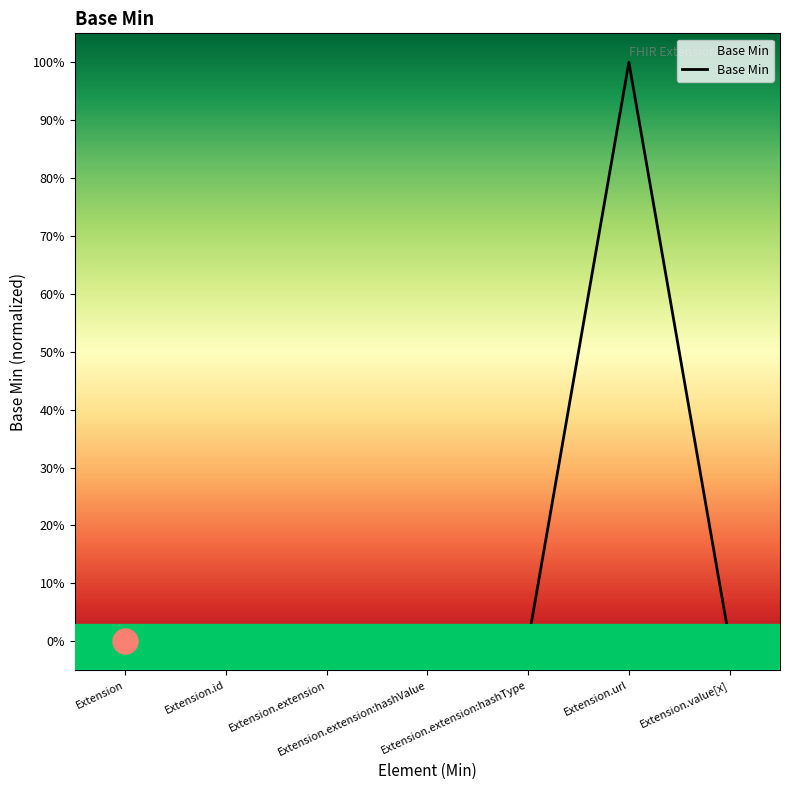

How many points are higher than both their immediate neighbors (excluding endpoints)?

1